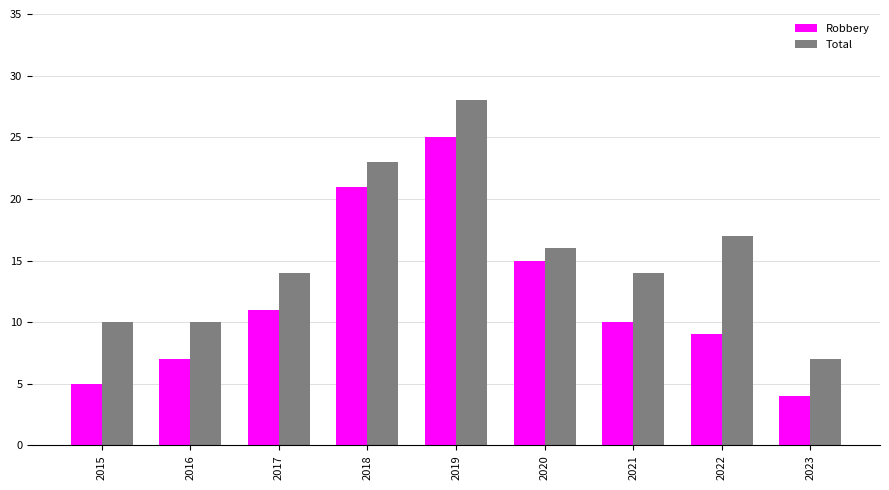

What are all the series names shown in the legend?

Robbery, Total